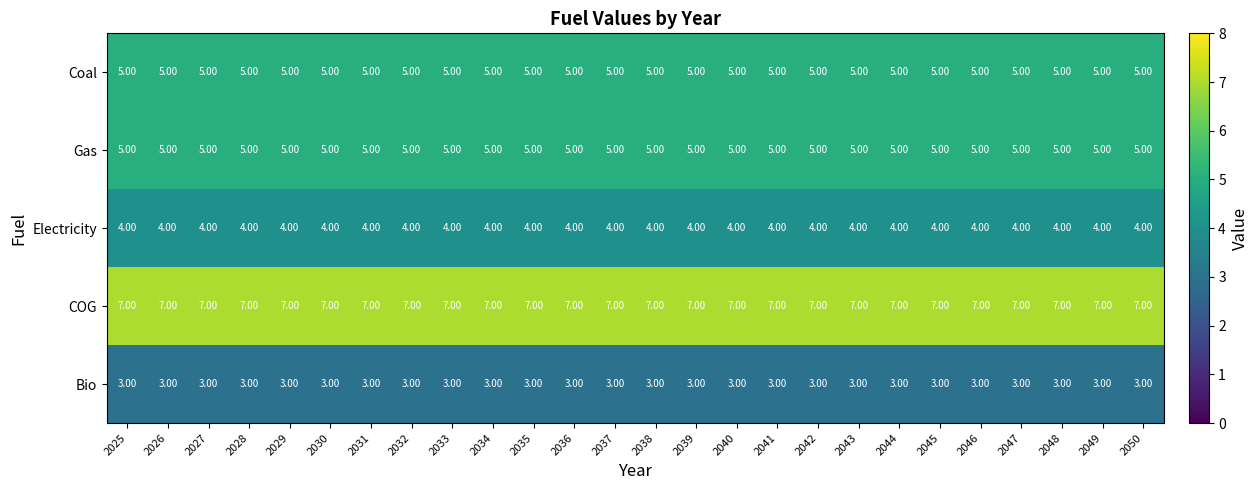

What is the difference between the highest and lowest values at 2036?

4